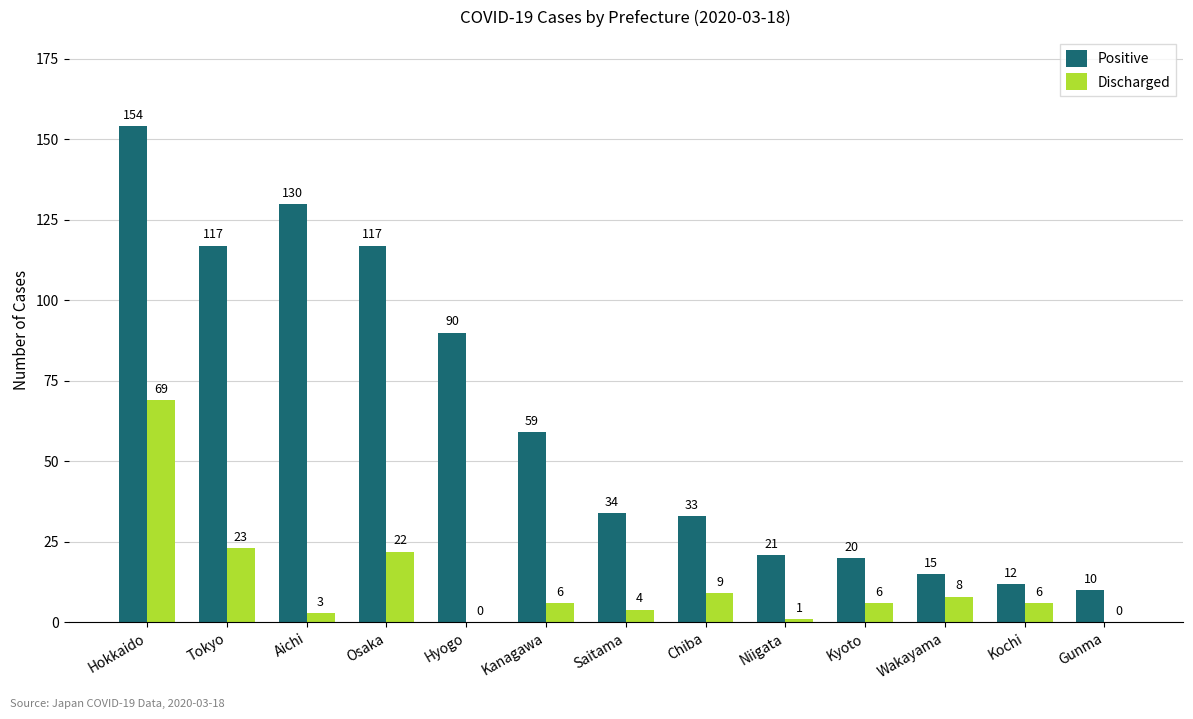

How many categories are shown in the chart?

13